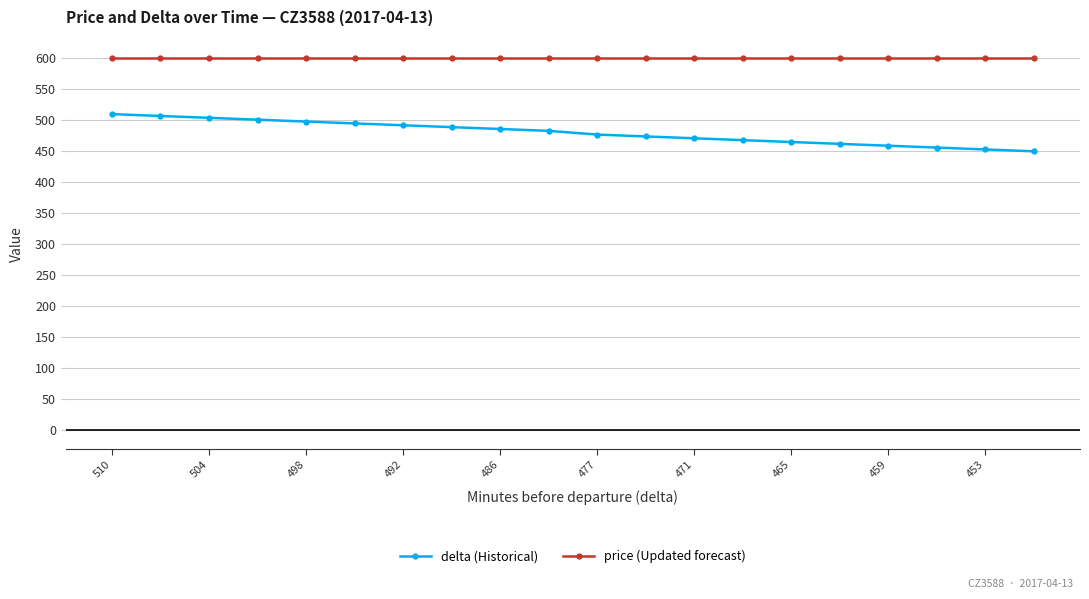

True or false: price (Updated forecast) and delta (Historical) cross at least once.

False